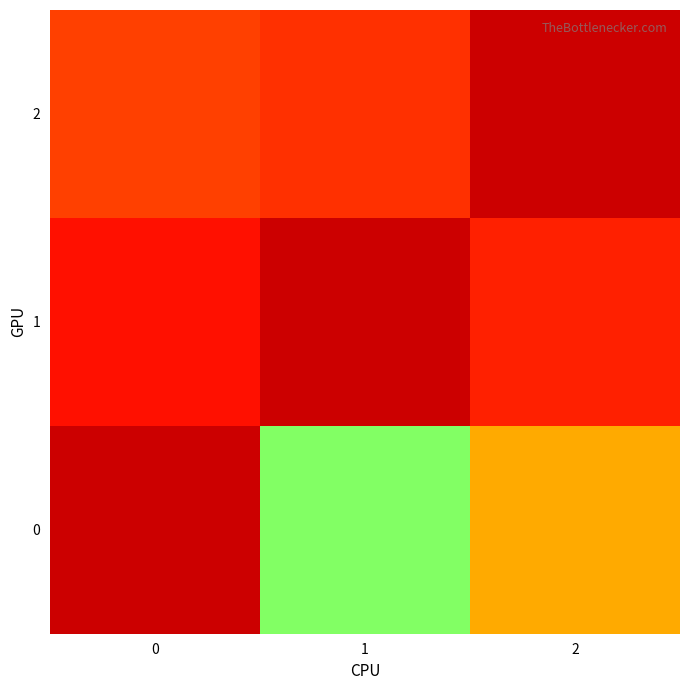

What is the difference between the maximum and minimum values in the 1 series?

1.0